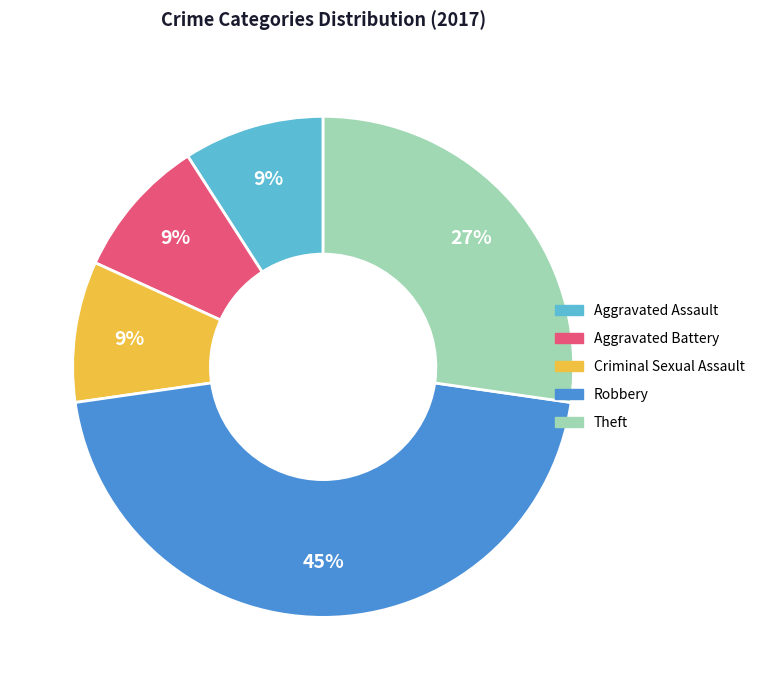

To the nearest percent, what percentage of the pie is Aggravated Assault?

9%